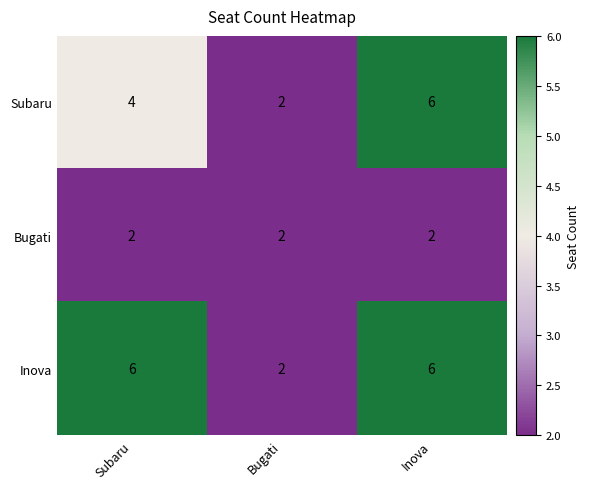

What is the average value of the Subaru series?

4